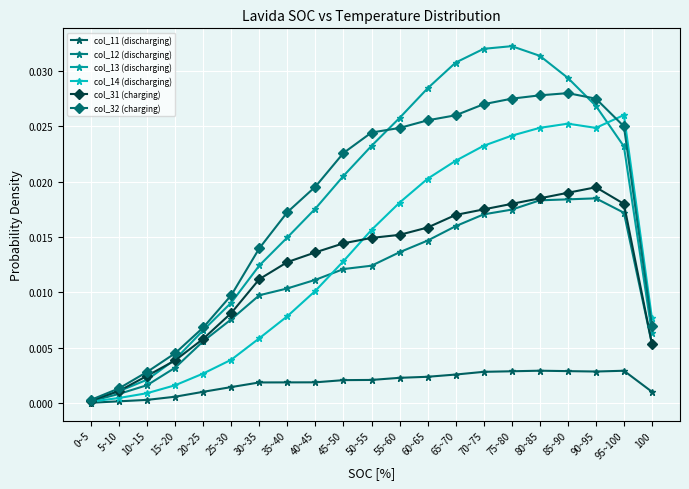

At how many categories does at least one series exceed 0?

21